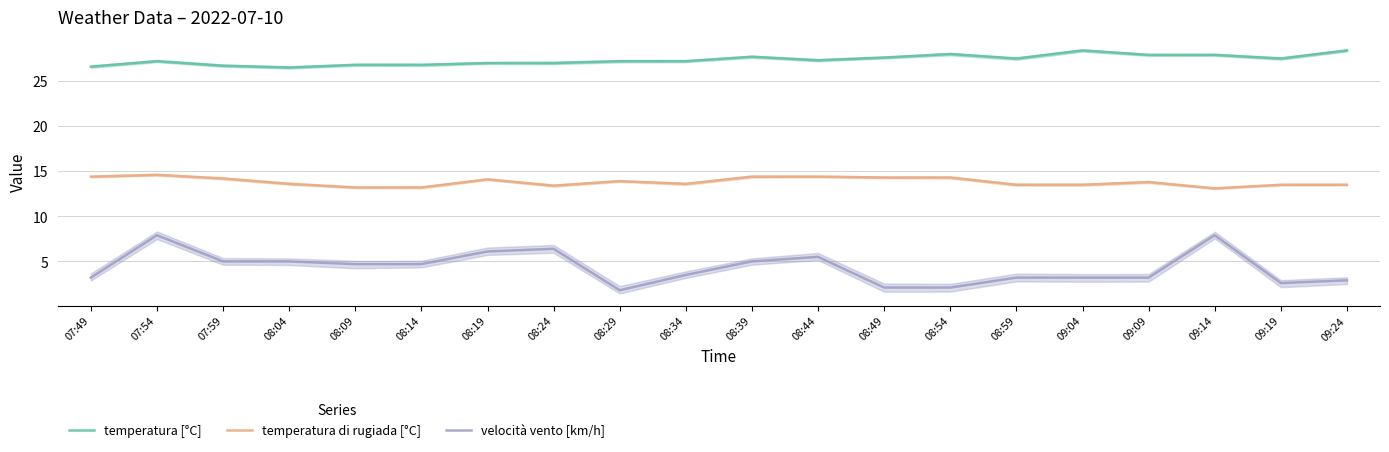

Which series has the largest total across all categories?

temperatura [°C]